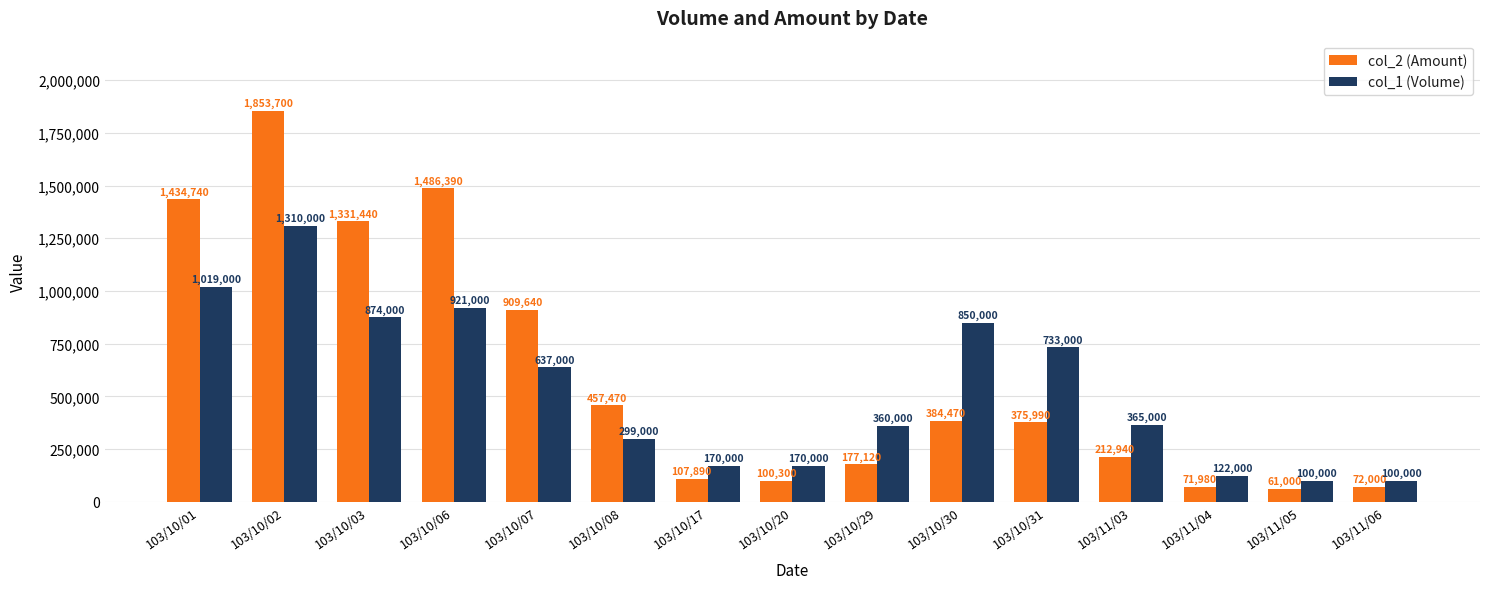

What is the sum of the col_2 (Amount) values at 103/10/02 and 103/10/17?

1961590